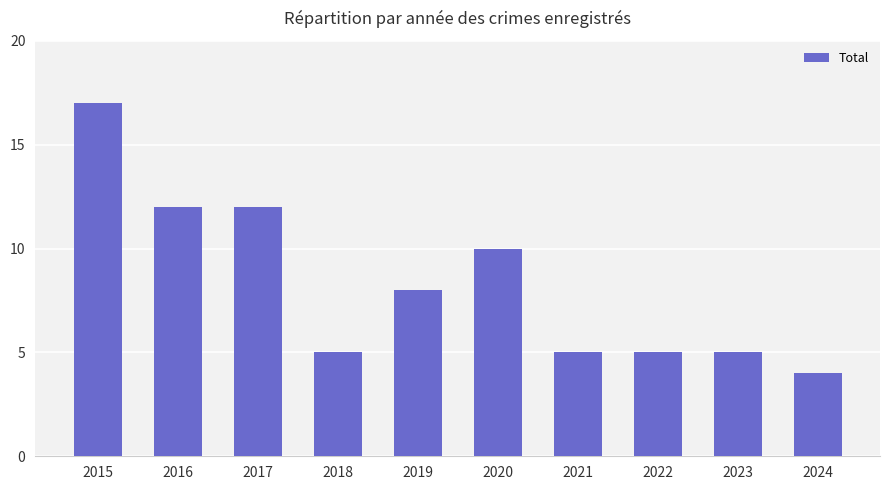

What is the approximate value at 2023?

5